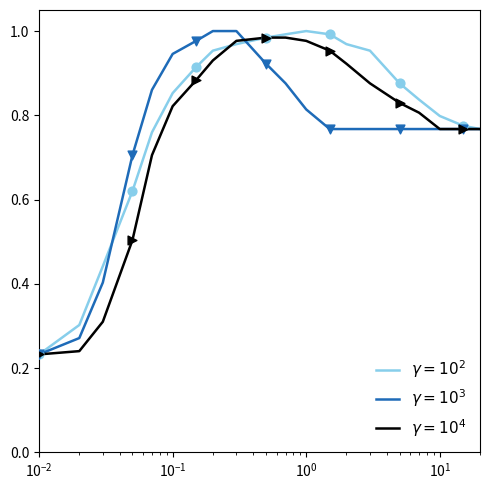

At how many categories does at least one series exceed 0?

20